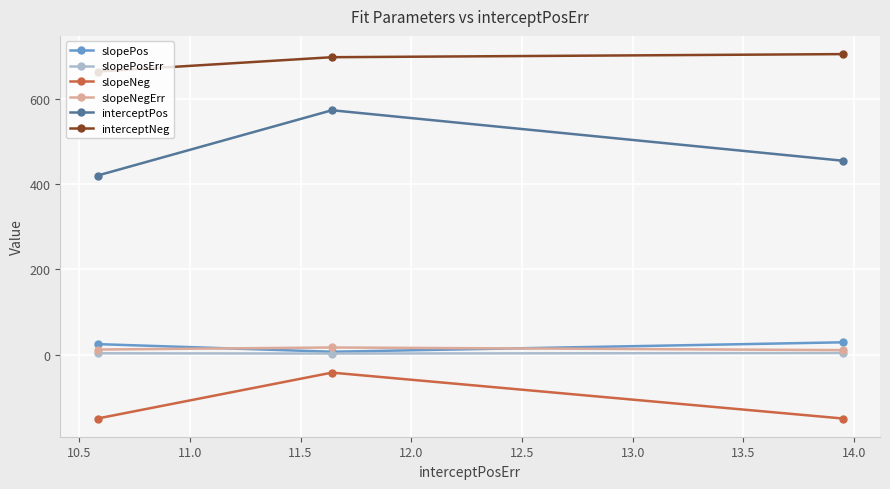

What is the highest value of the interceptNeg series?

704.6